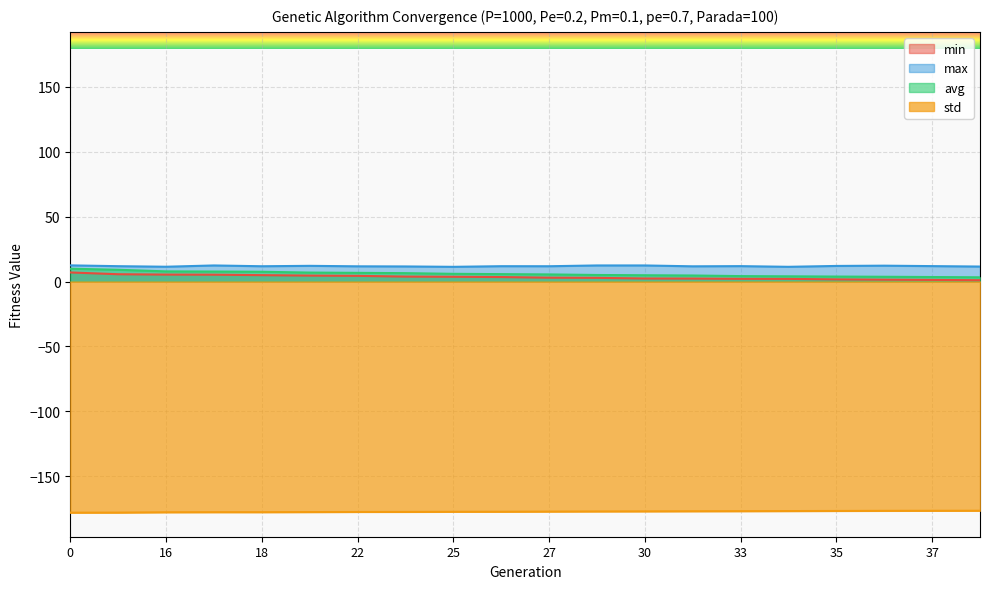

Which series has the widest spread of values?

avg